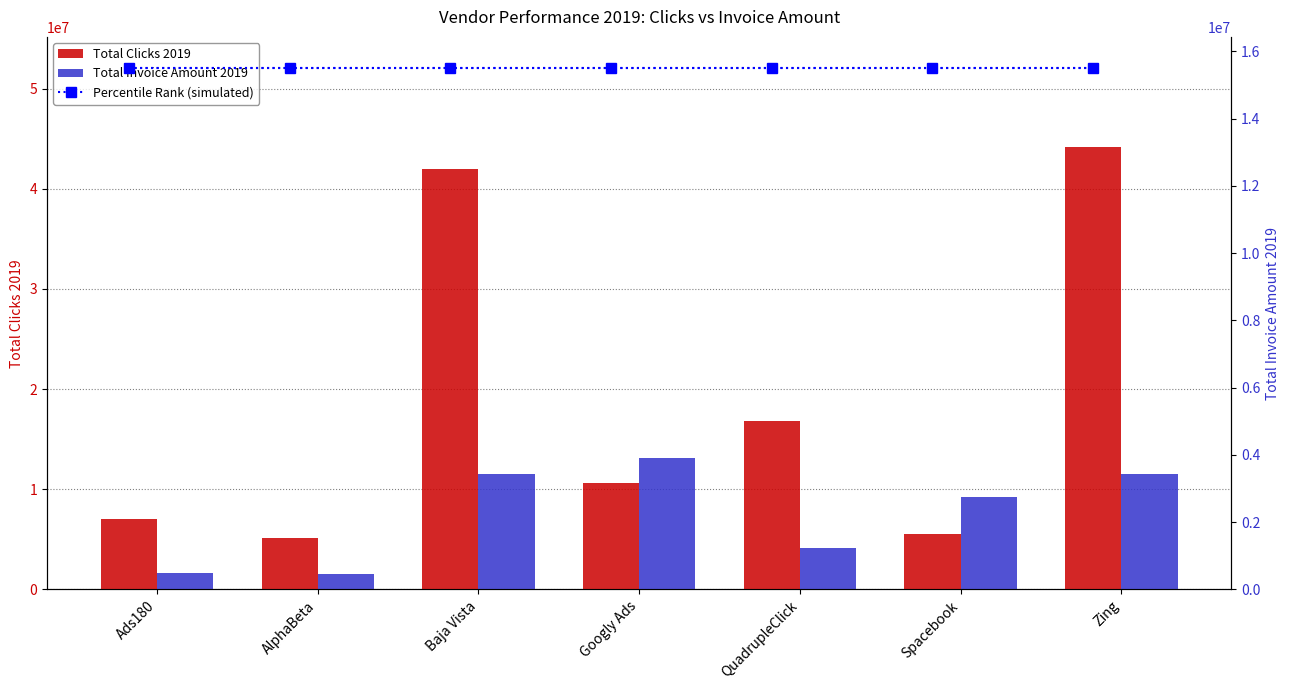

The Percentile Rank (simulated) series shows 26361435.8 at Baja Vista. True or false?

False